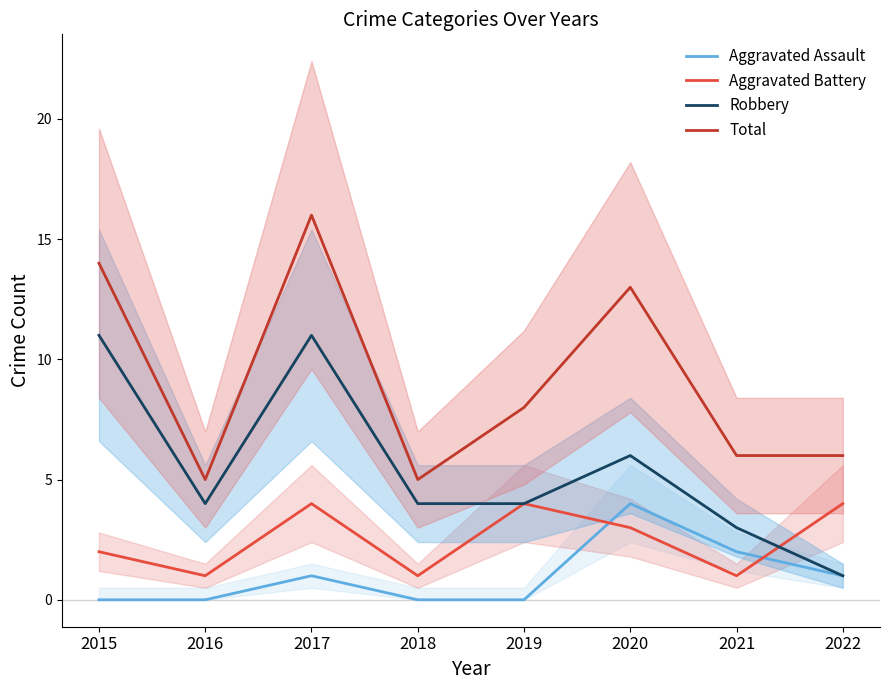

Rank the categories by Robbery value from lowest to highest.

2022, 2021, 2016, 2018, 2019, 2020, 2015, 2017